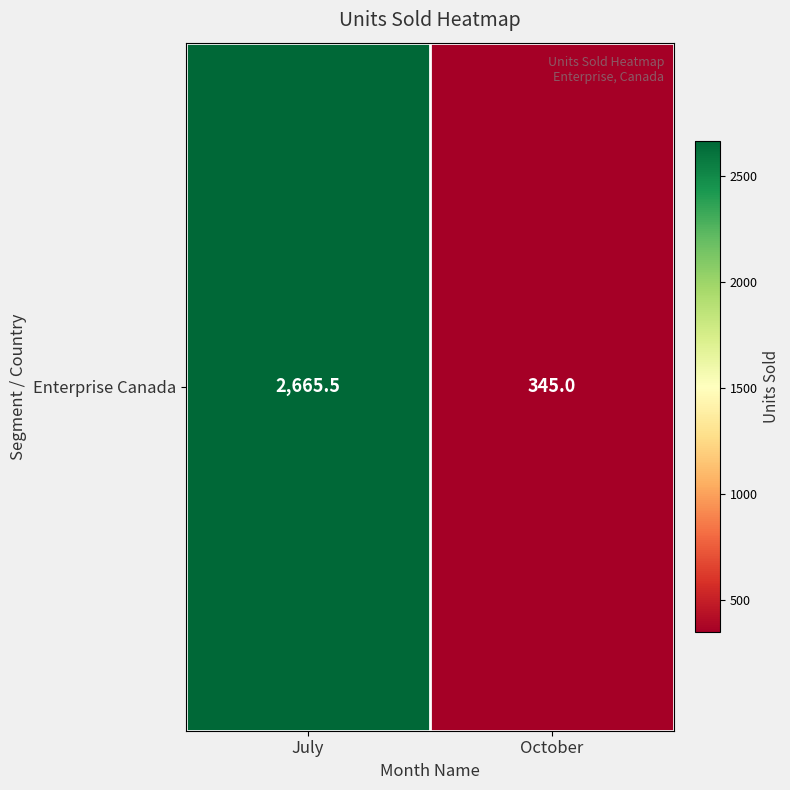

The chart shows a value of 512.5 at October. True or false?

False